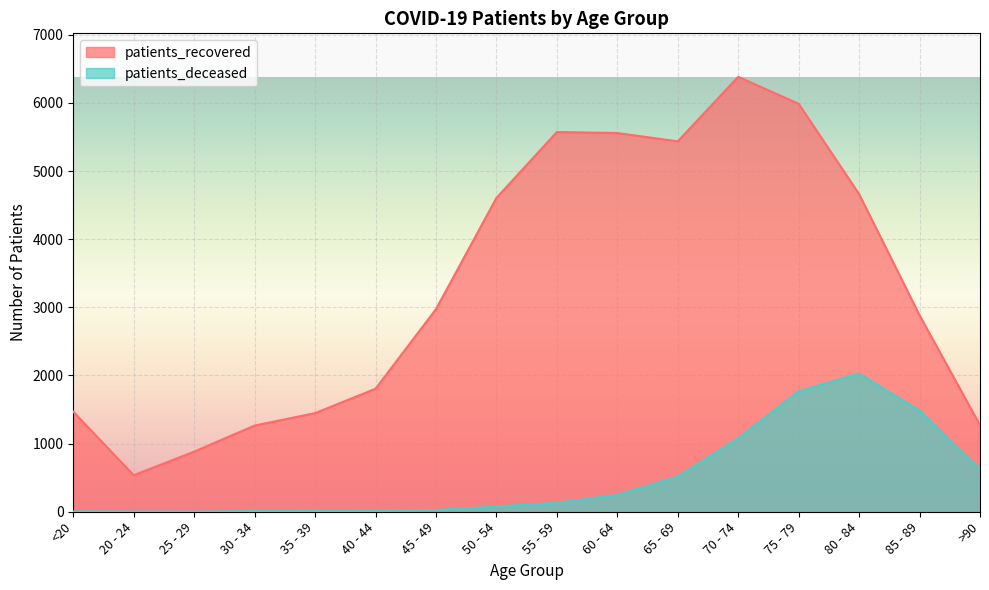

Does the chart display data point markers on the line(s)?

No